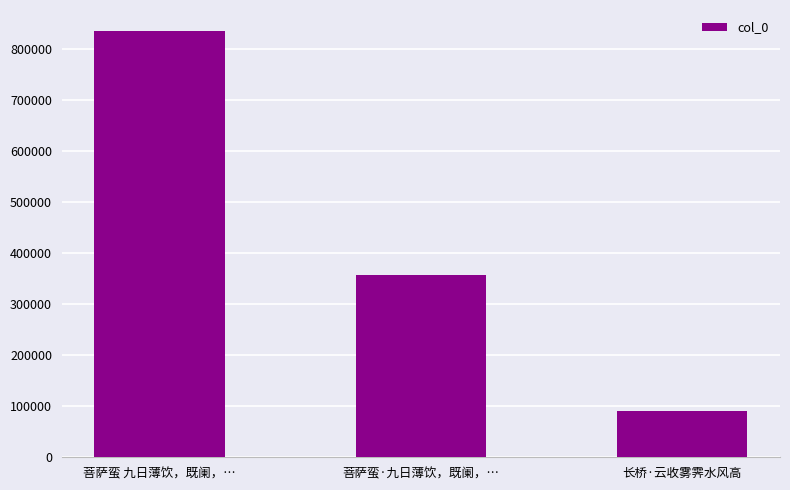

Reading left to right, transcribe all the data shown in this chart.

菩萨蛮 九日薄饮，既阑，…=834679	菩萨蛮·九日薄饮，既阑，…=356730	长桥·云收雾霁水风高=91169